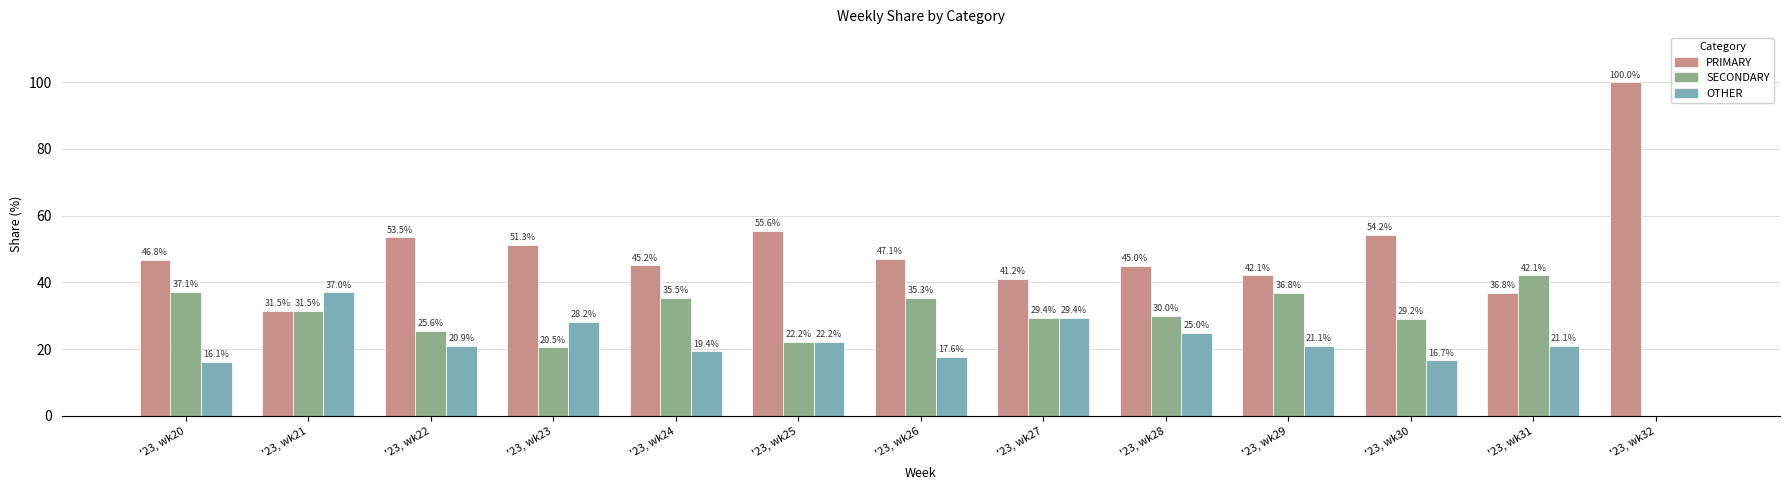

What is the total value across all series at '23, wk30?

100.0